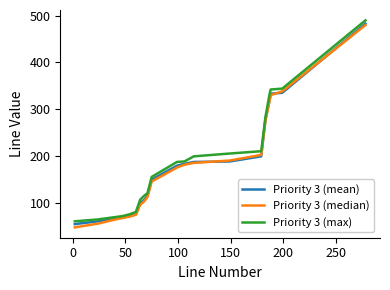

What is the maximum value for Priority 3 (max)?

490